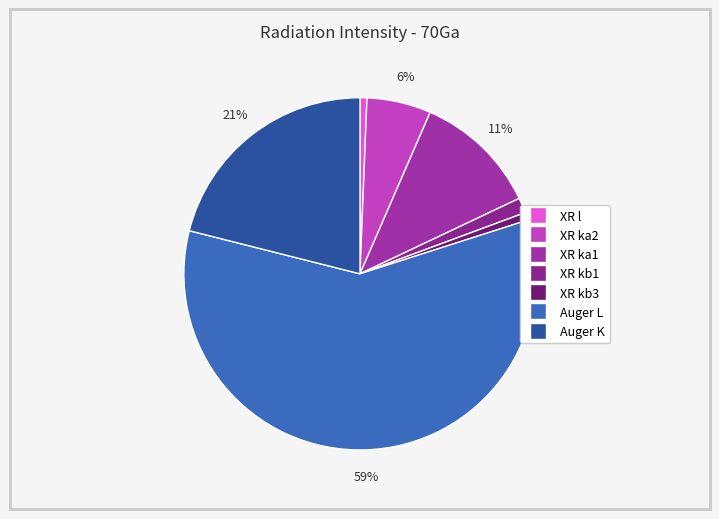

What portion of the pie excludes XR ka1?

88.6%